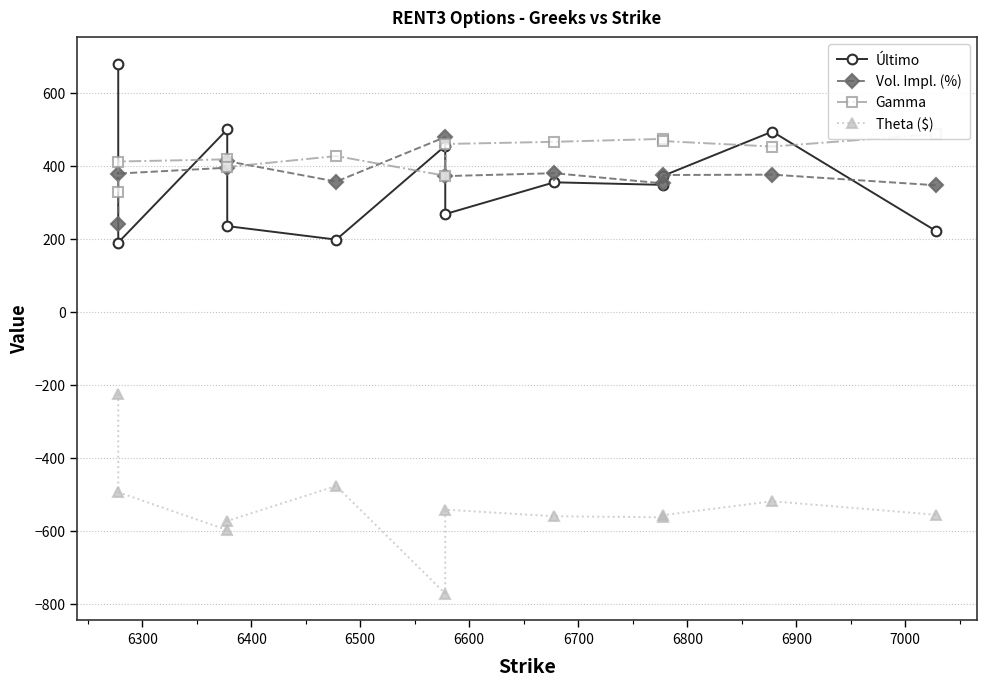

Rank the series at 6300 from highest to lowest value.

Gamma, Vol. Impl. (%), Último, Theta ($)